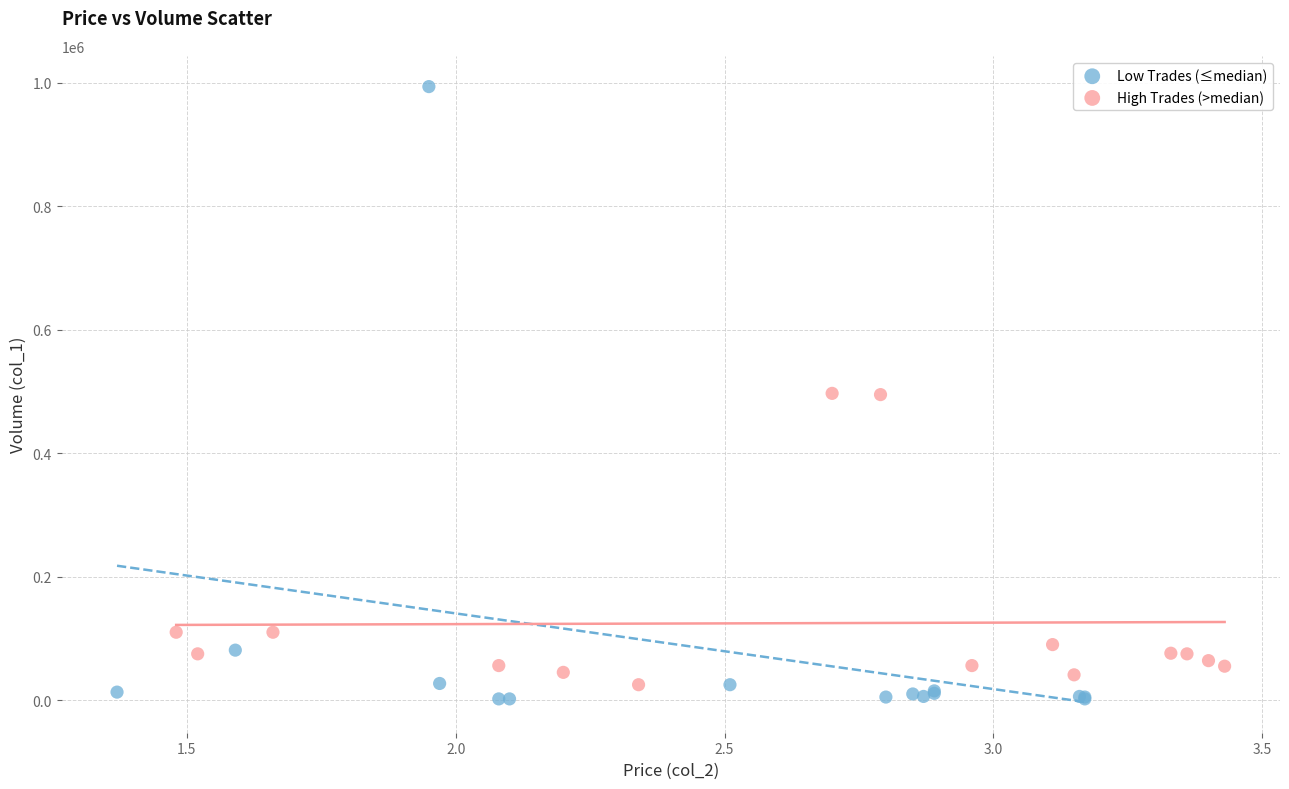

Which series has the widest spread of Y values?

Low Trades (≤median)